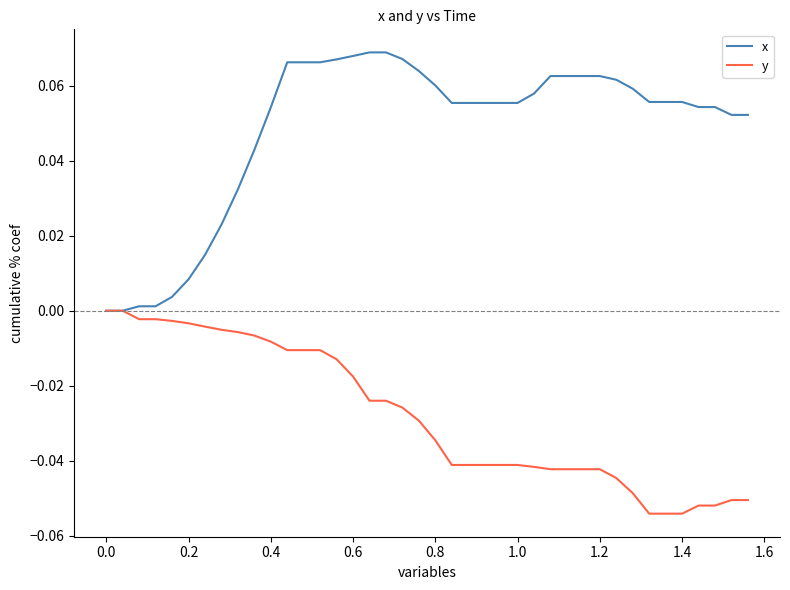

List the series in order of their peak value, lowest first.

y, x